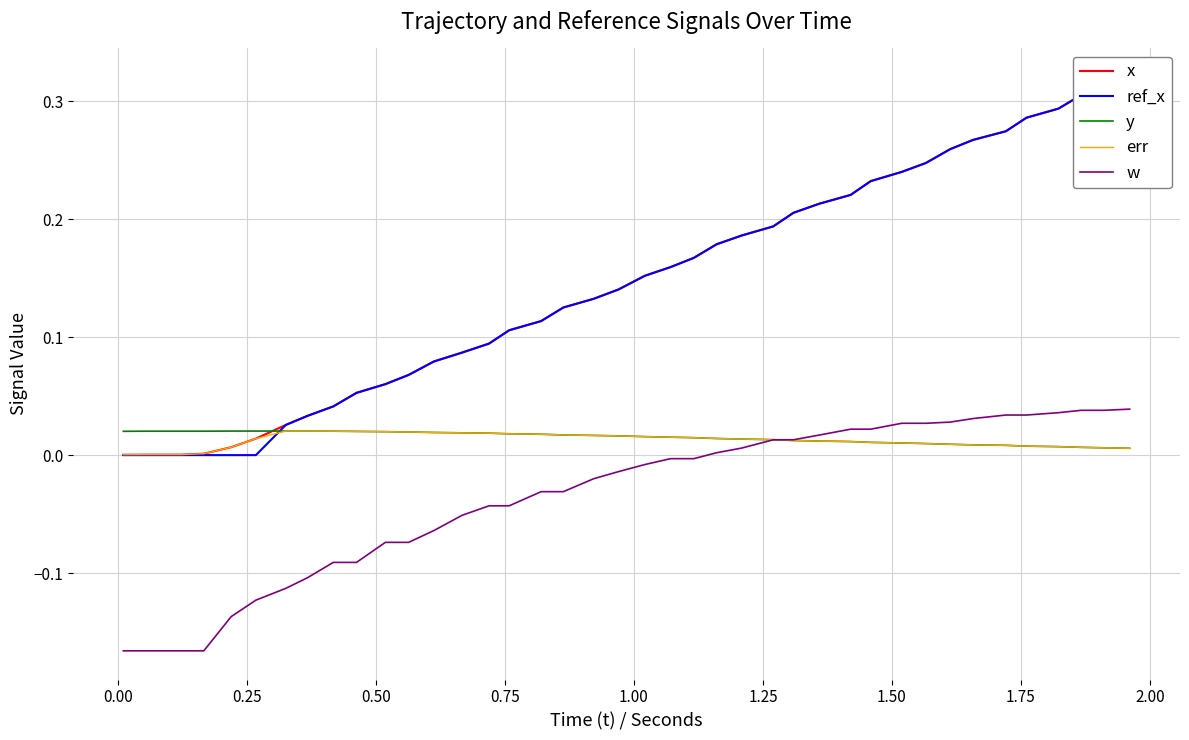

Does the chart display data point markers on the line(s)?

No